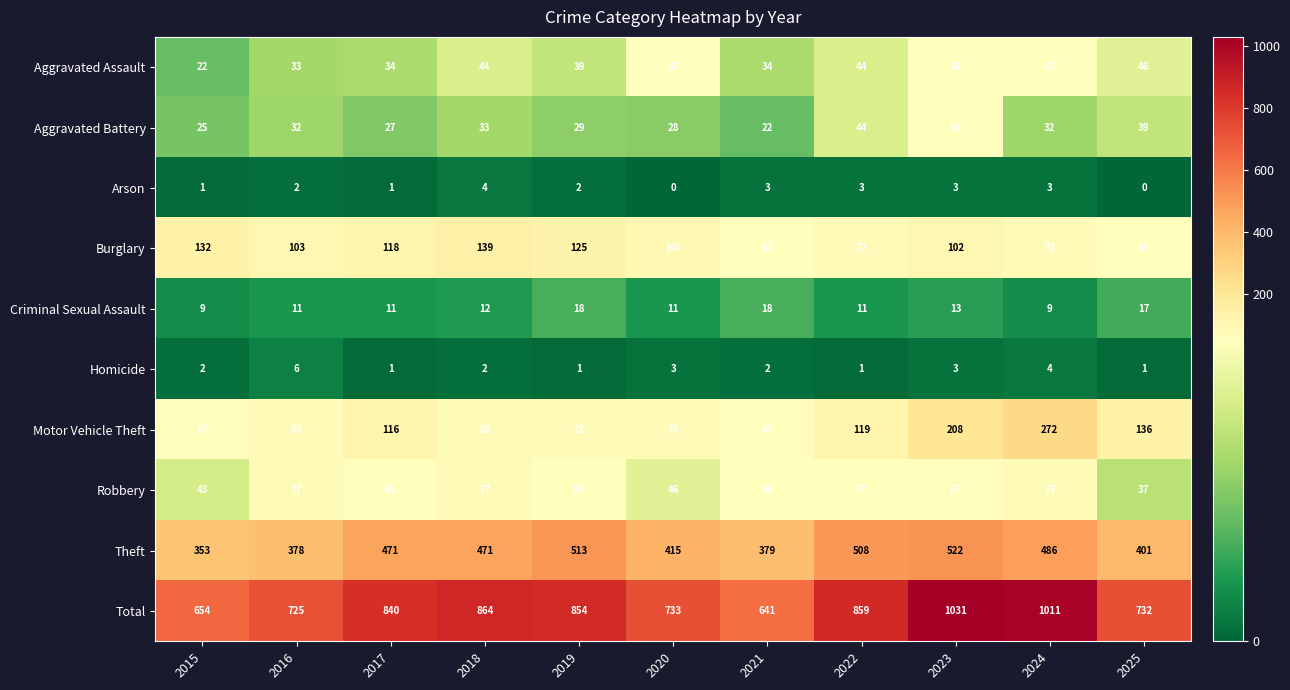

Rank the series by their maximum value, from lowest to highest.

Arson, Homicide, Criminal Sexual Assault, Aggravated Battery, Aggravated Assault, Robbery, Burglary, Motor Vehicle Theft, Theft, Total